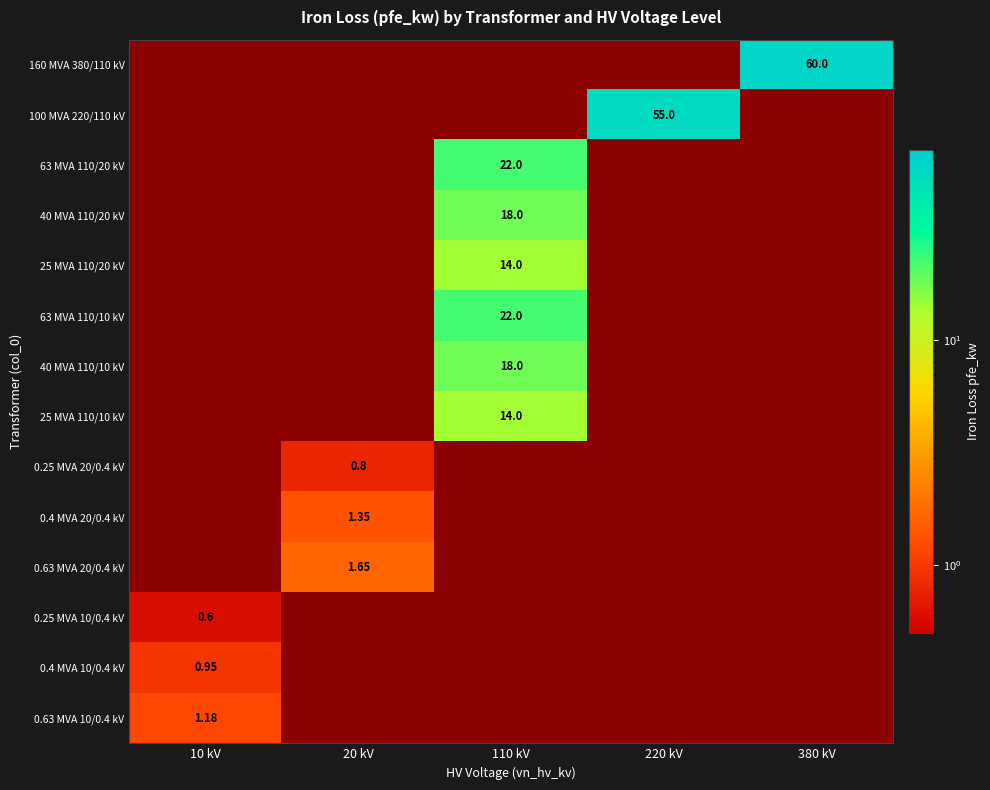

How many data points does each series have?

5